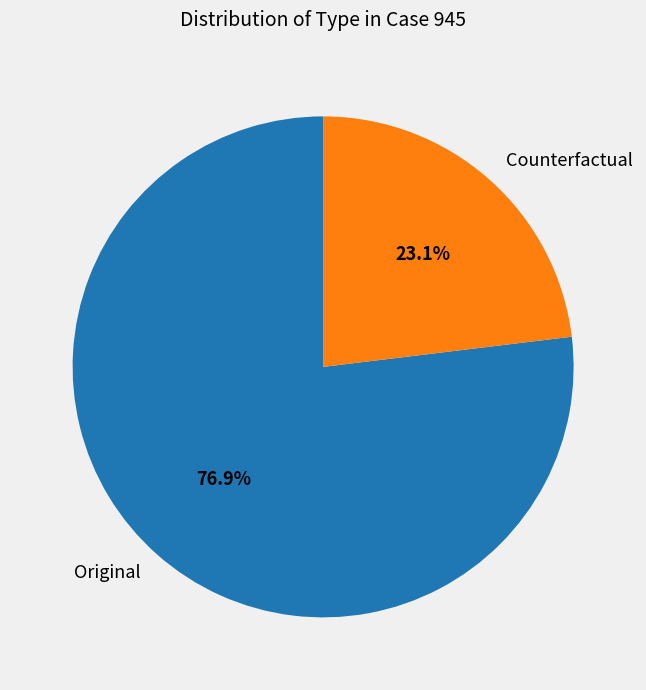

Is there a majority slice in this chart?

Yes